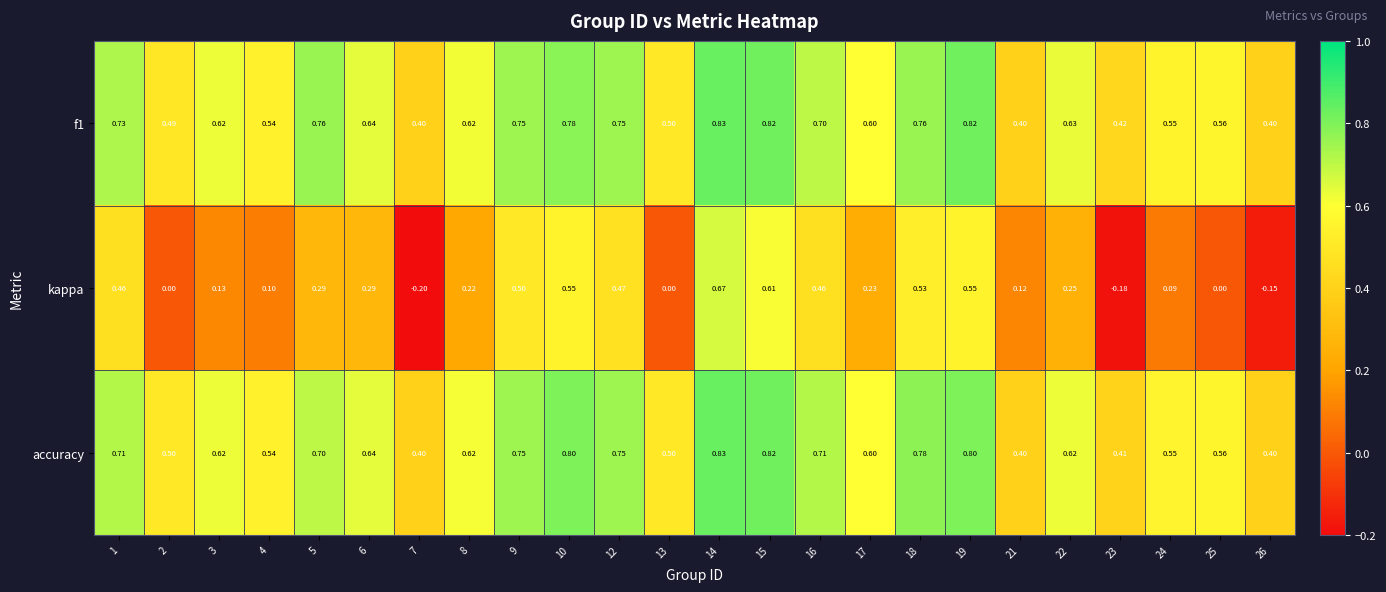

Is the value of accuracy at 22 greater than the value of f1 at 25?

Yes